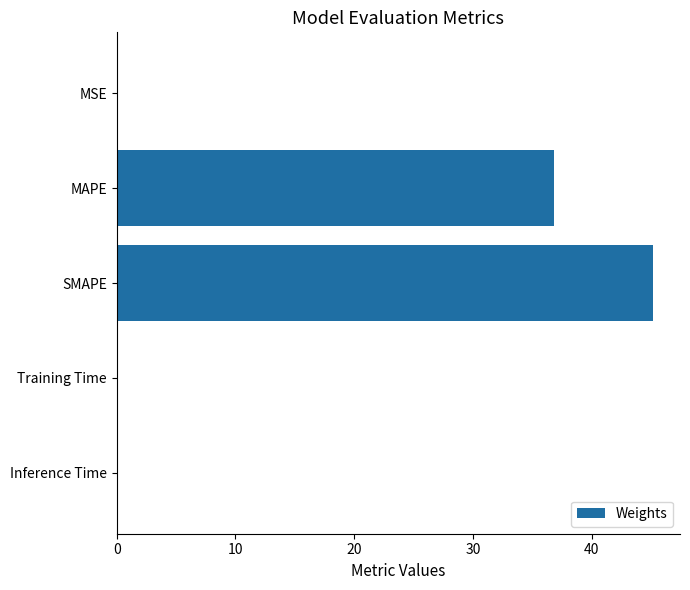

What is the sum of all values?

82.1